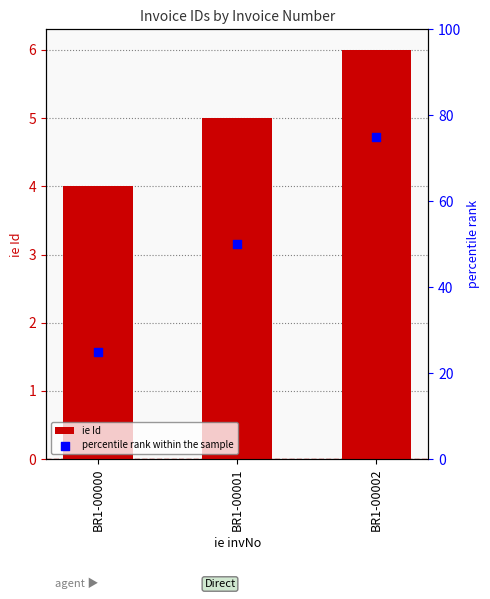

Which series contains the lowest Y value?

ie Id